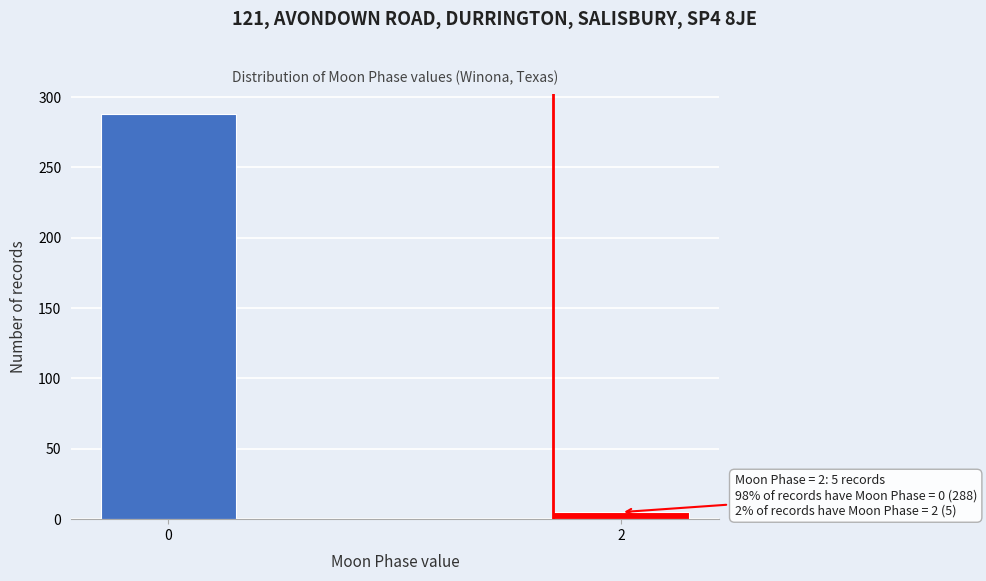

Reading right to left, transcribe all the data shown in this chart.

5	288